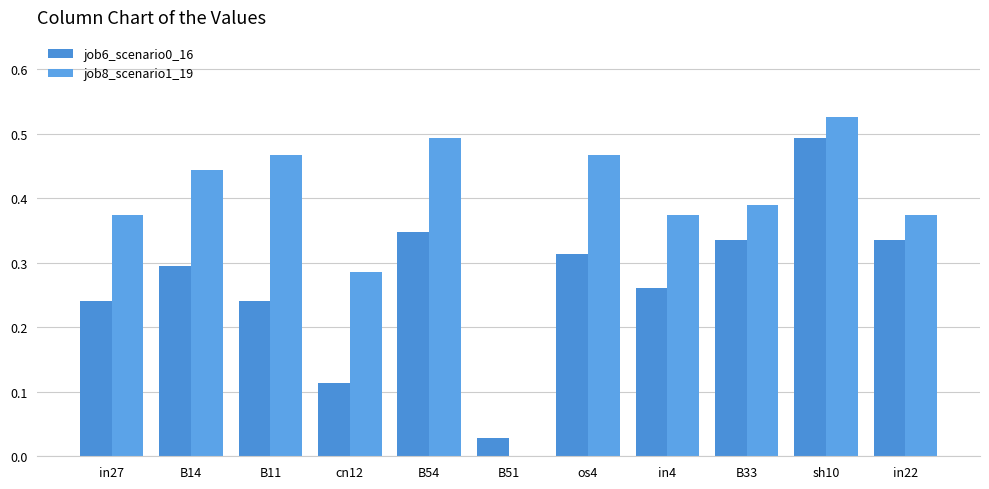

Which series has the largest range (max minus min)?

job8_scenario1_19